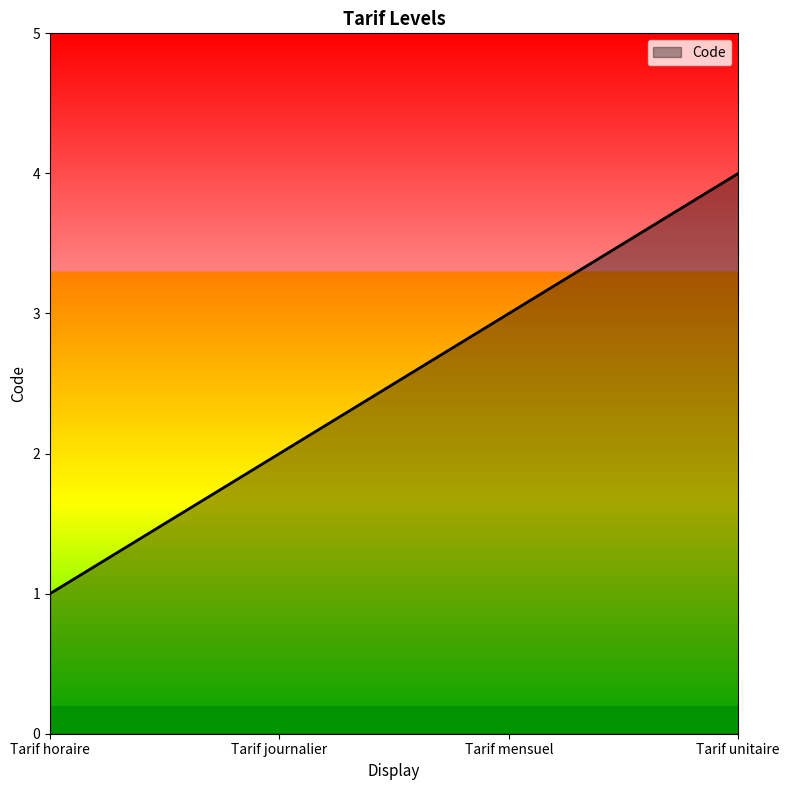

True or false: there are more than 1 points higher than both neighbors.

False